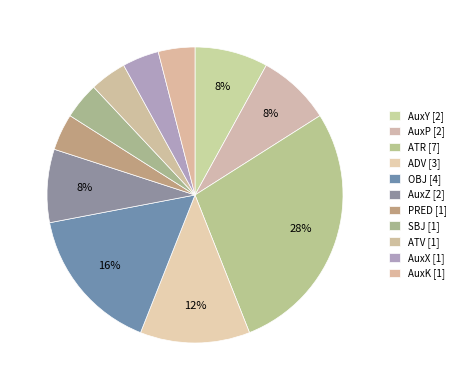

How many segments does this pie chart have?

11